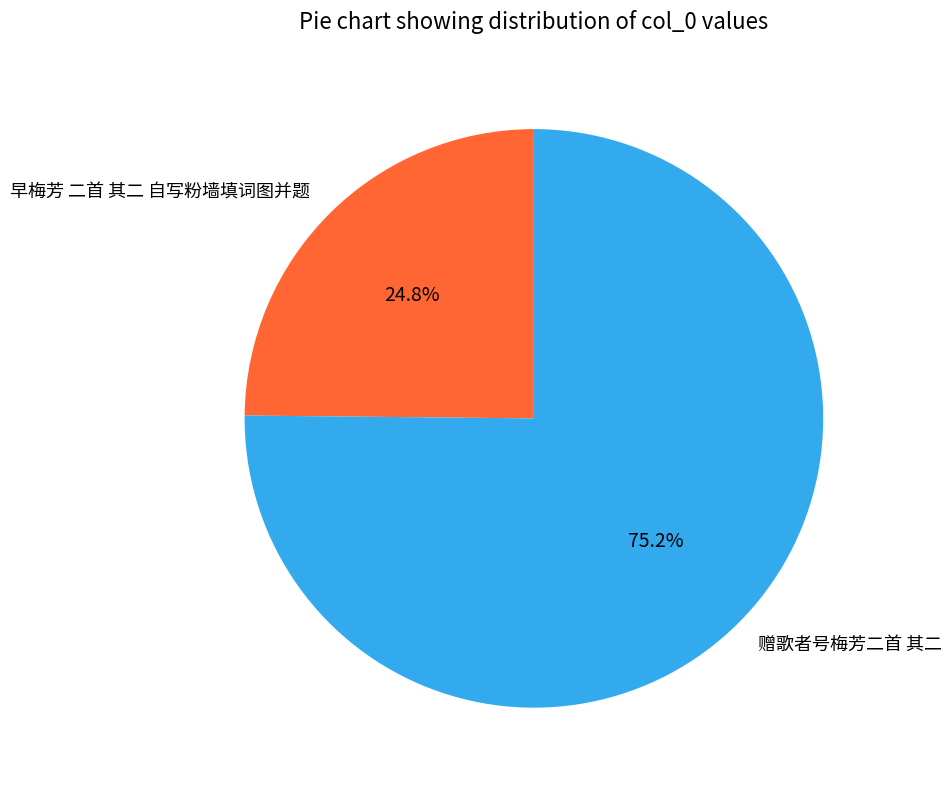

To the nearest percent, what is the difference between the 赠歌者号梅芳二首 其二 and 早梅芳 二首 其二 自写粉墙填词图并题 slice percentages?

50%